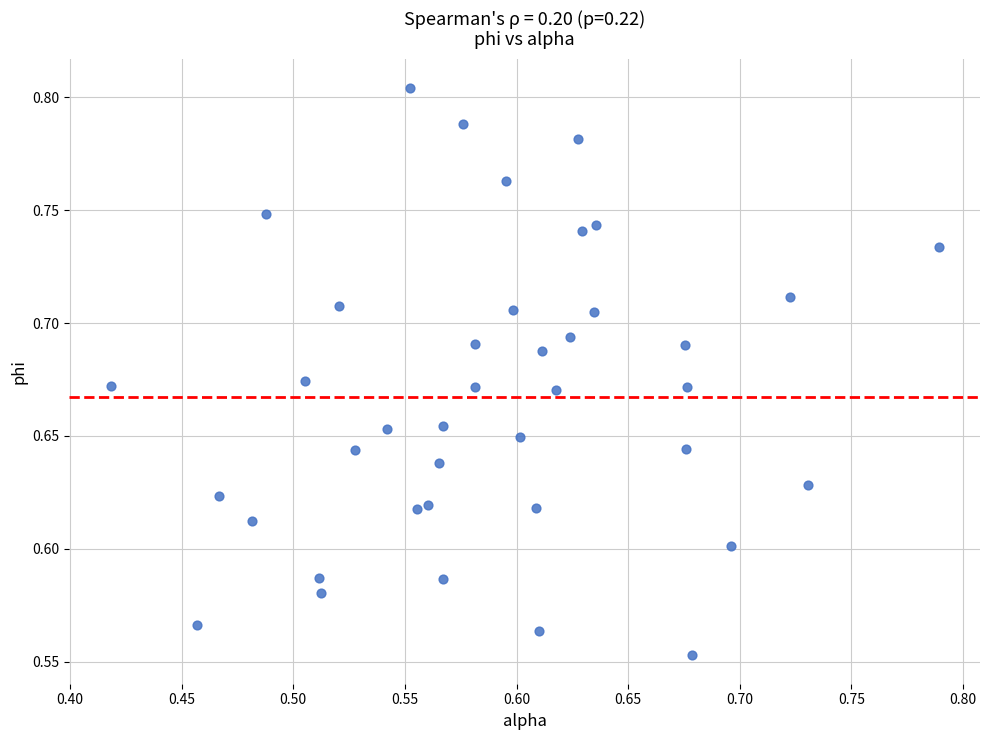

What is the range of X values (max minus min)?

0.4